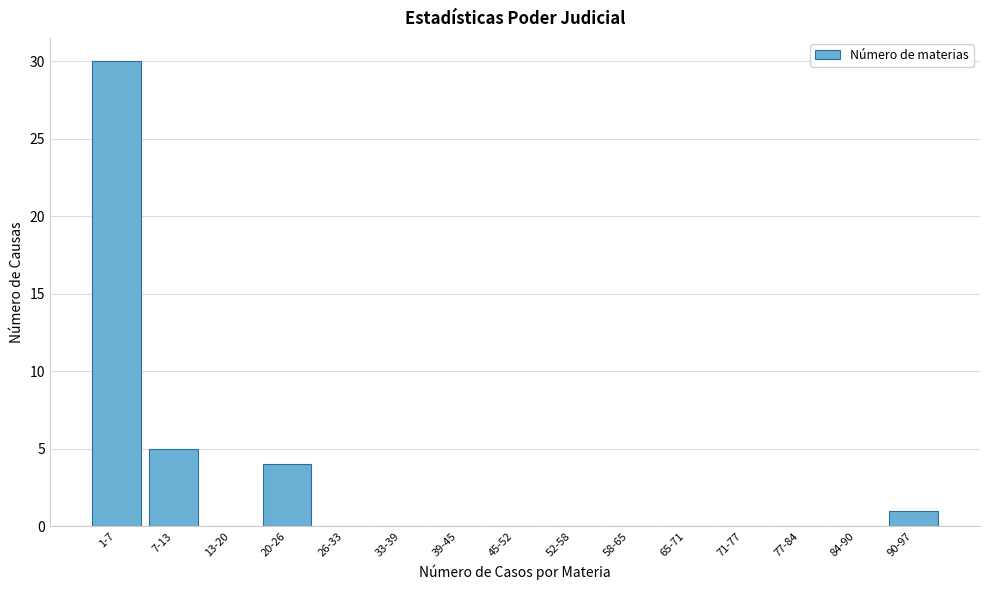

Reading right to left, transcribe all the data shown in this chart.

90-97=1	84-90=0	77-84=0	71-77=0	65-71=0	58-65=0	52-58=0	45-52=0	39-45=0	33-39=0	26-33=0	20-26=4	13-20=0	7-13=5	1-7=30